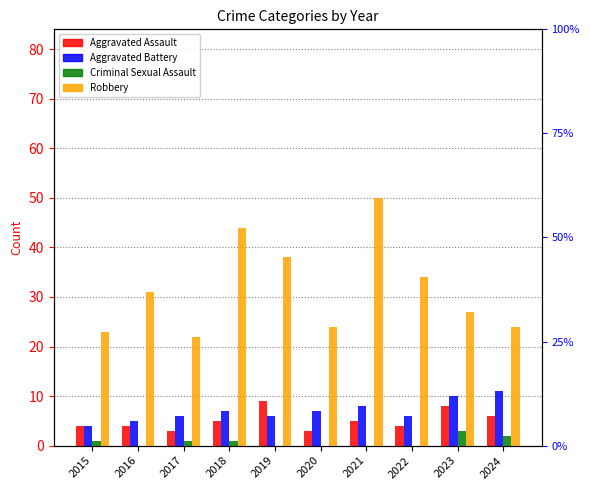

What is the sum of all Aggravated Assault values?

51